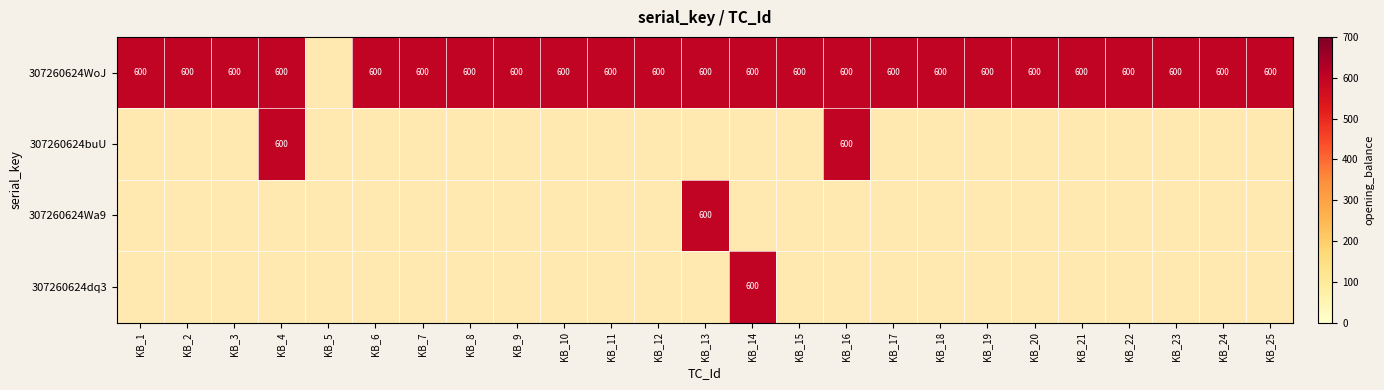

How many distinct data groups are displayed?

4